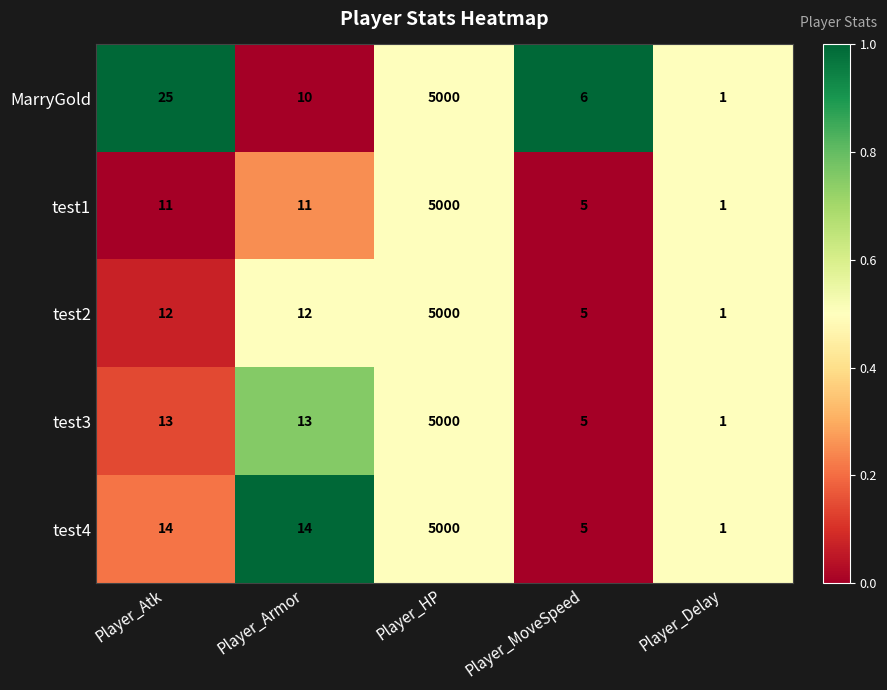

What is the difference between the maximum and minimum values in the MarryGold series?

4999